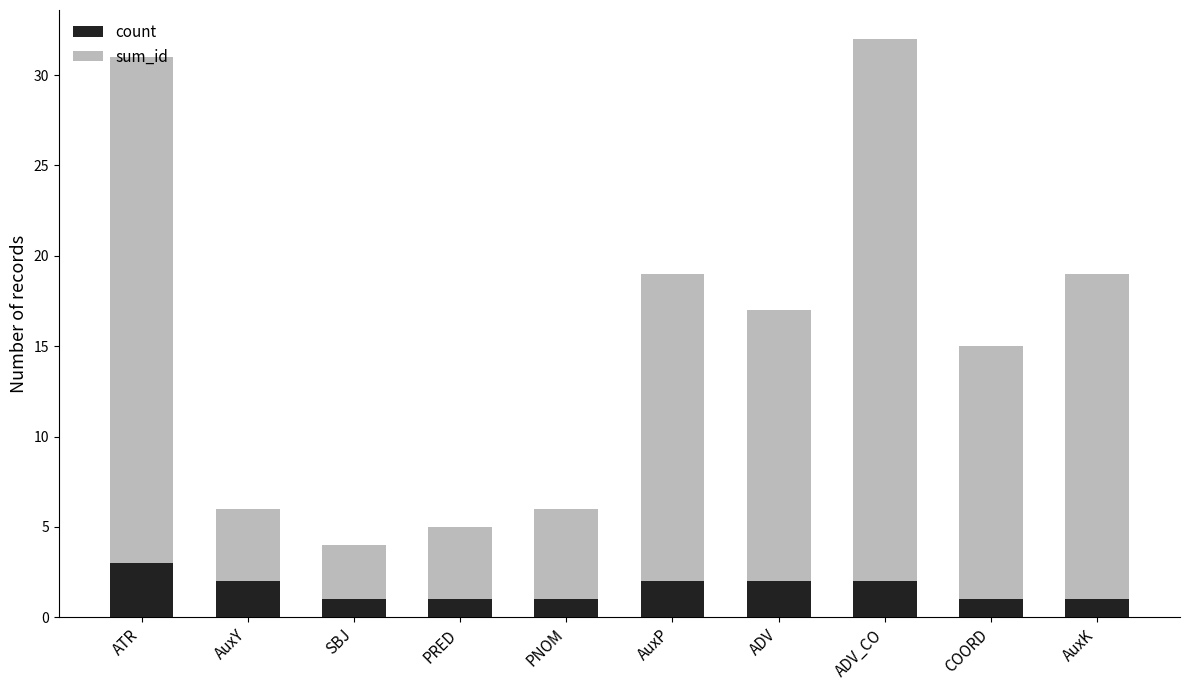

At which label does count reach its peak?

ATR